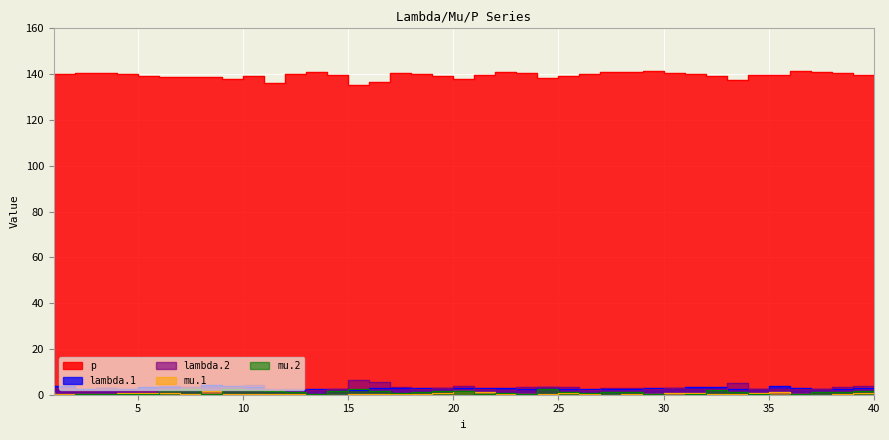

What is the maximum value for mu.2?

2.7